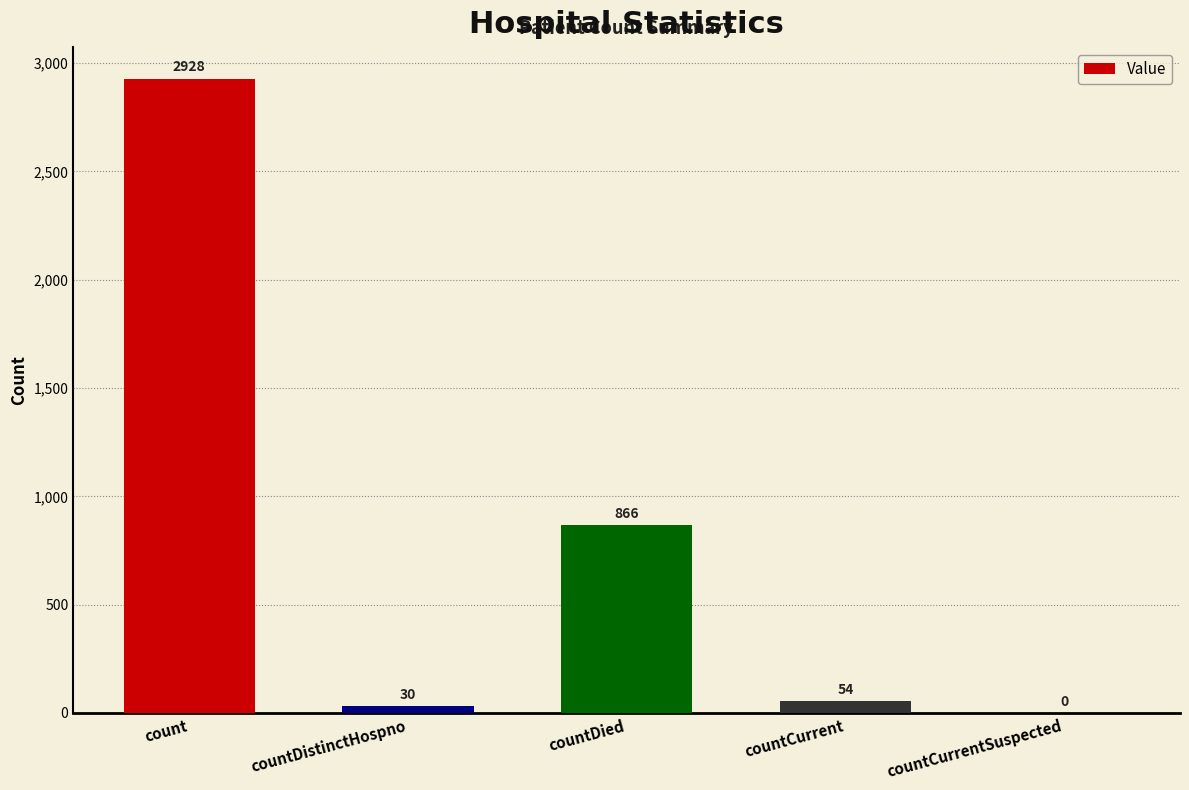

The chart shows a value of 1139 at countDied. True or false?

False